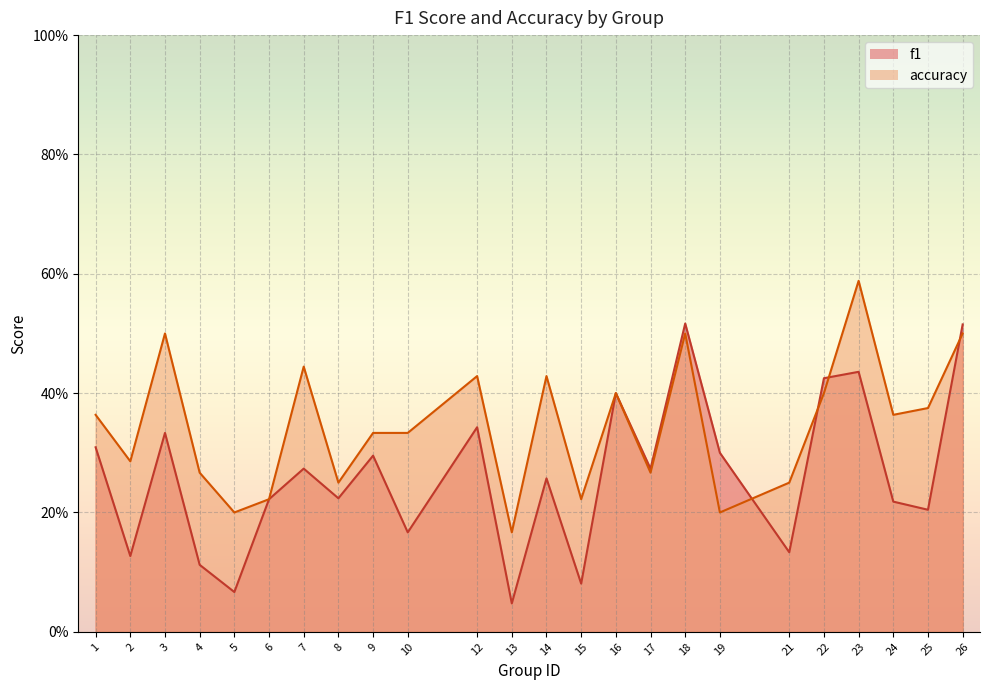

List the series in order of their peak value, highest first.

accuracy, f1